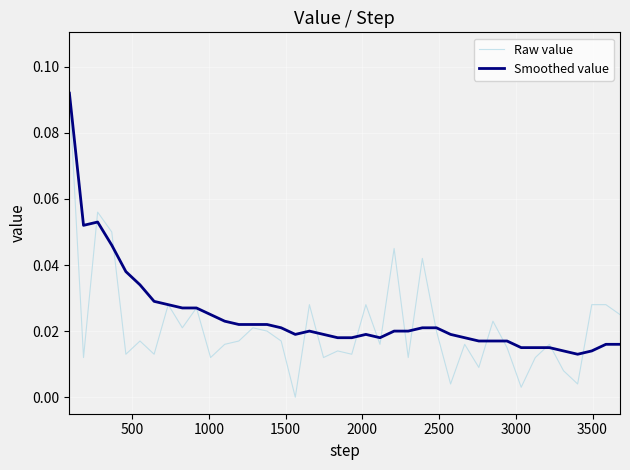

What are all the series names shown in the legend?

Raw value, Smoothed value